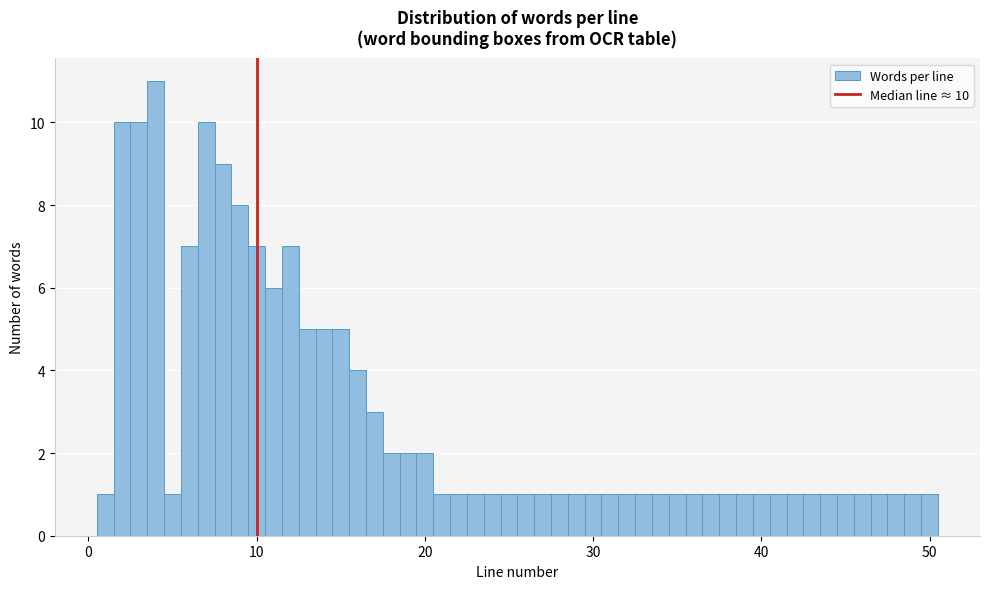

Around what value on the x-axis is the tallest bar? Give the approximate position of its centre, as read against the axis.

4